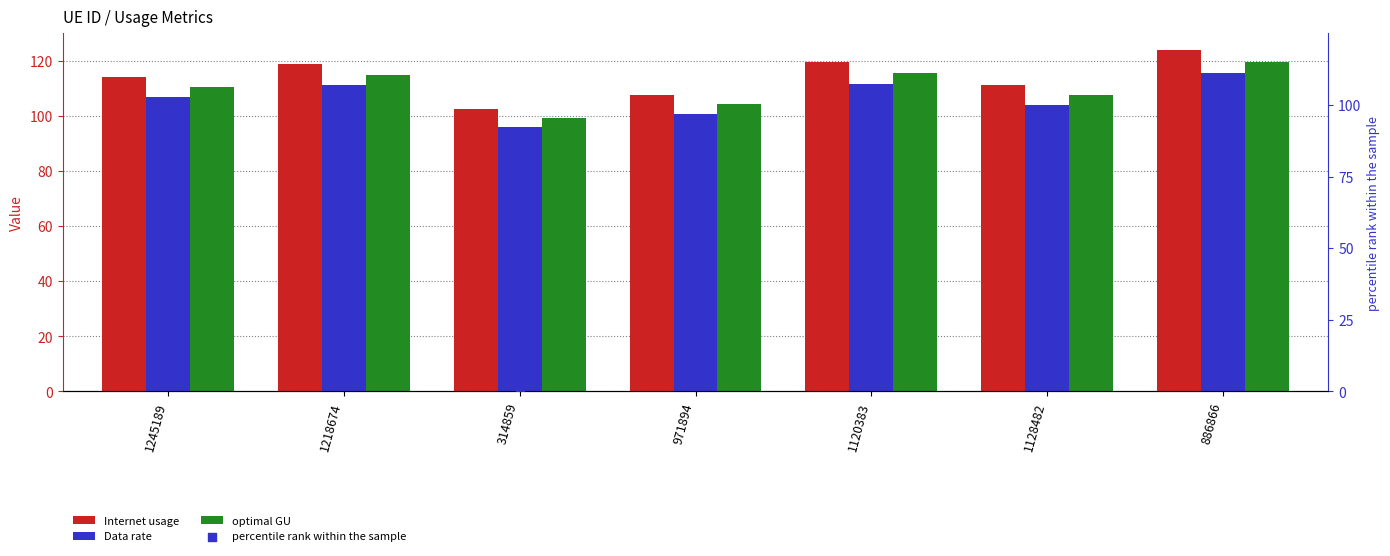

At which category is the sum across all series the highest?

886866